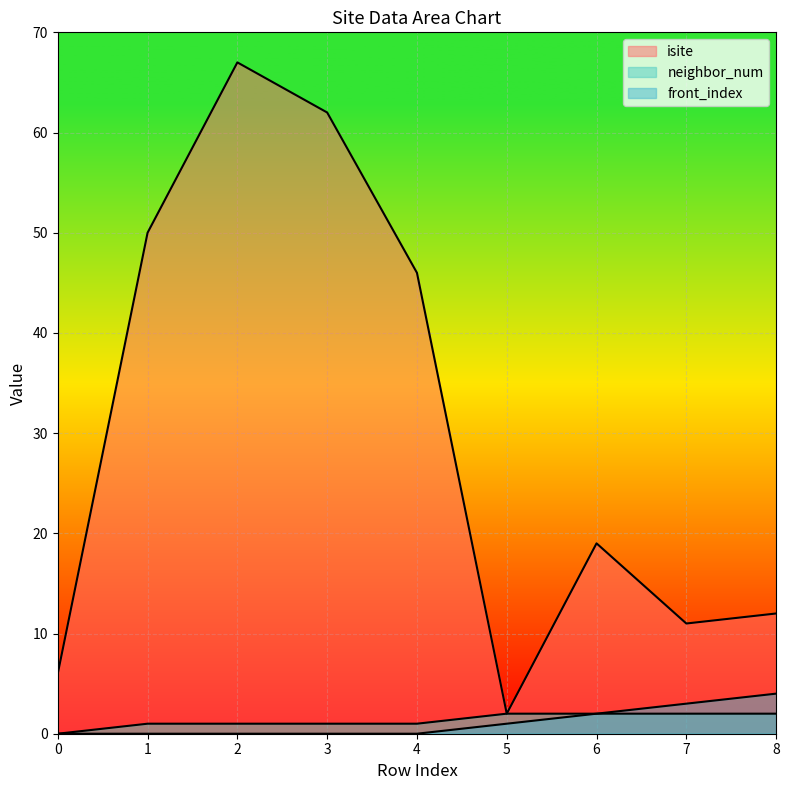

Count the front_index values in the range 0 to 2.

7